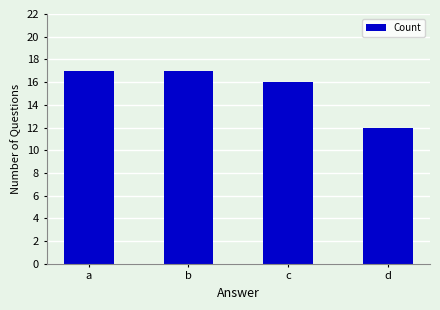

True or false: the data shows 17 at b.

True